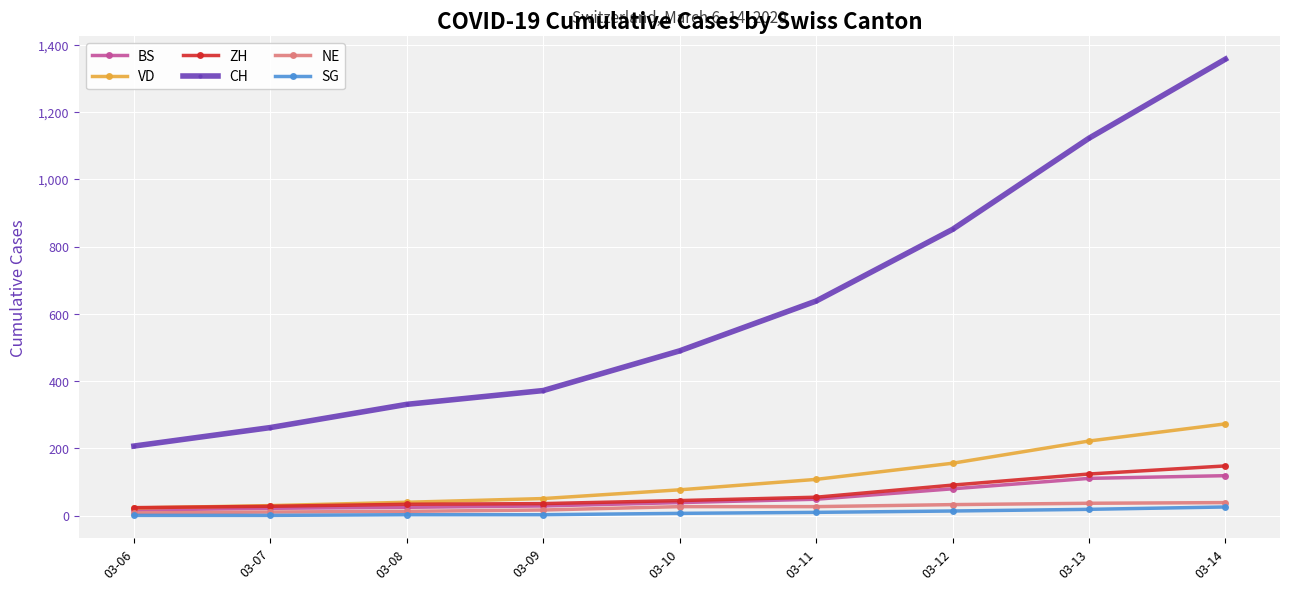

Which series changed the most between 03-10 and 03-11?

CH